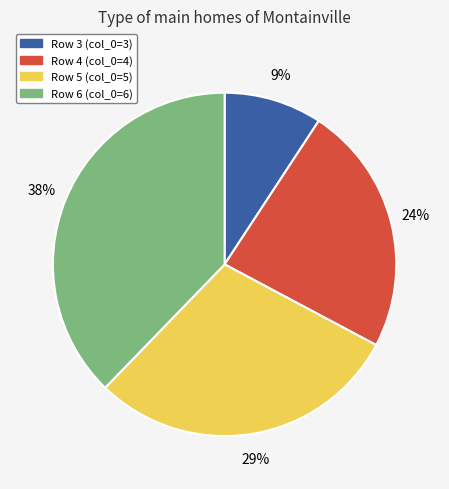

Count the number of slices in the pie.

4